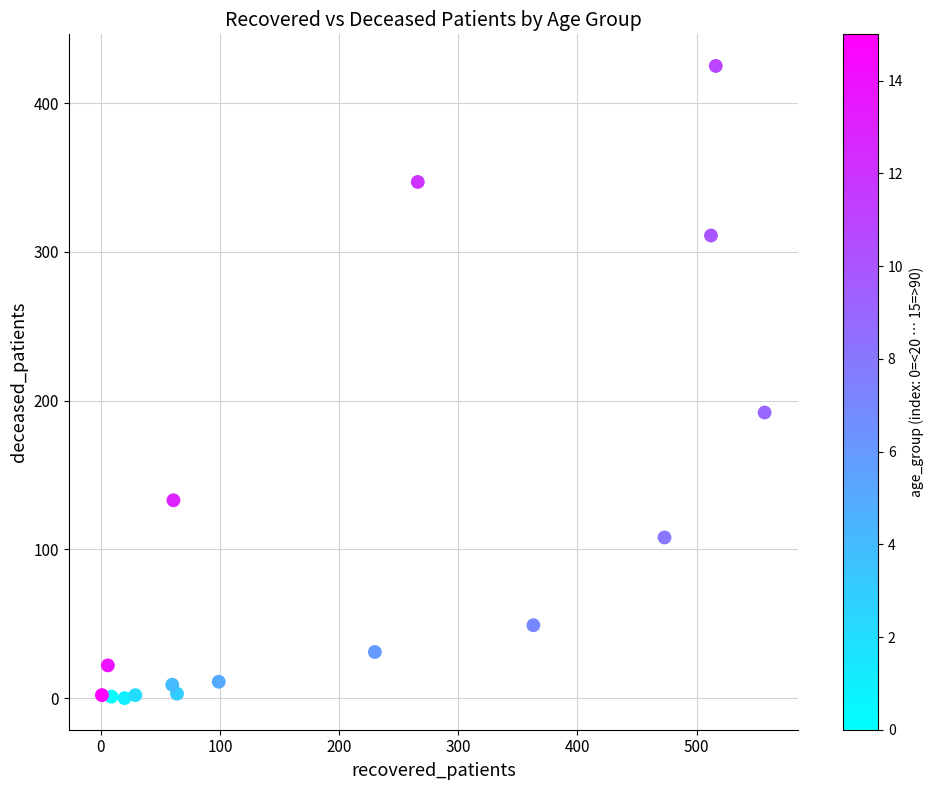

What Y value in the scatter plot is closest to 212?

192